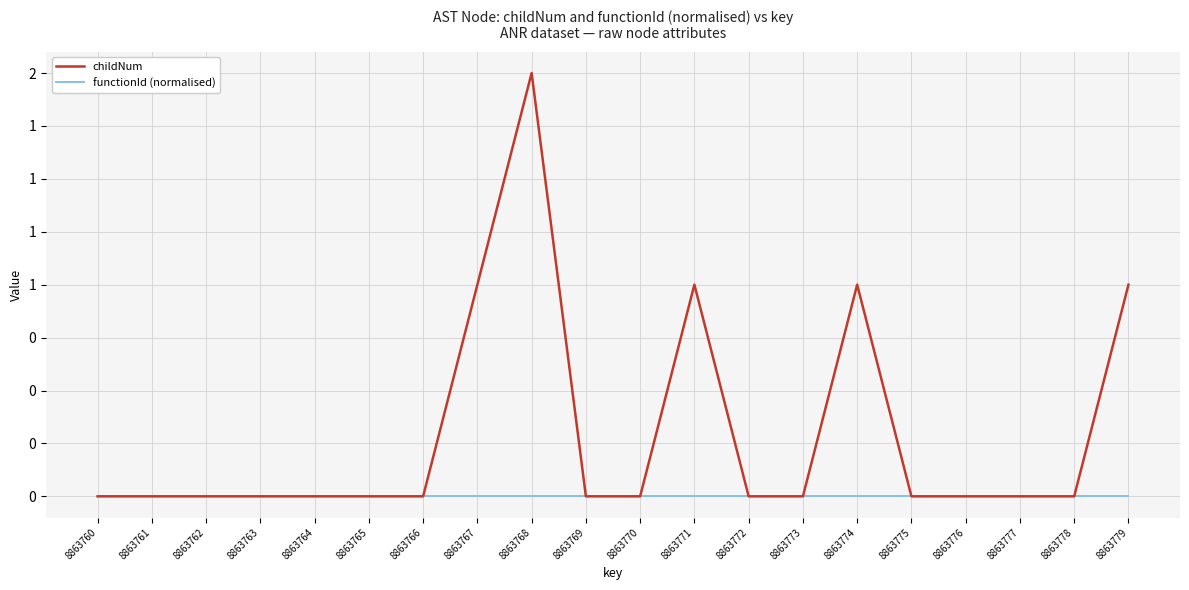

Does the chart have visible grid lines?

Yes